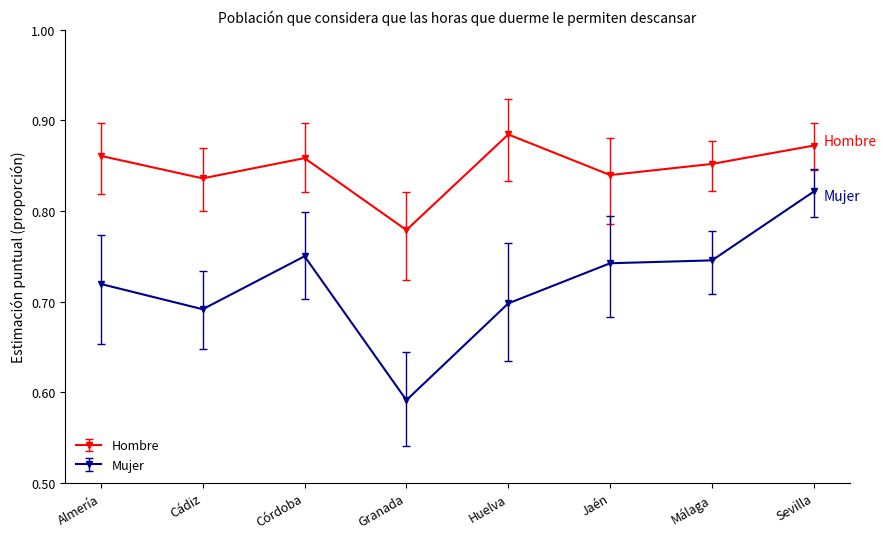

Is it true that Mujer equals 1.3 at Málaga?

False